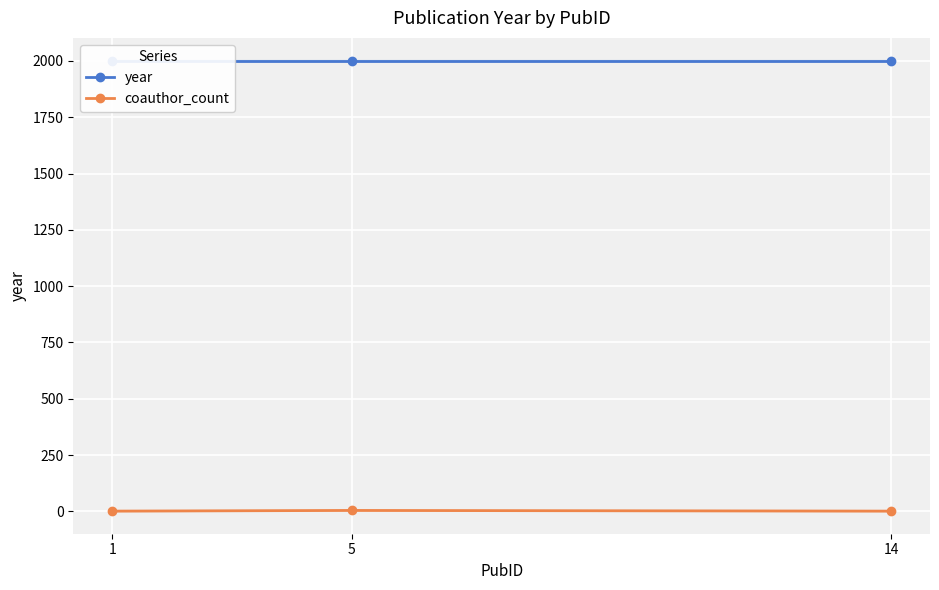

What is the total value across all series at 14?

2003